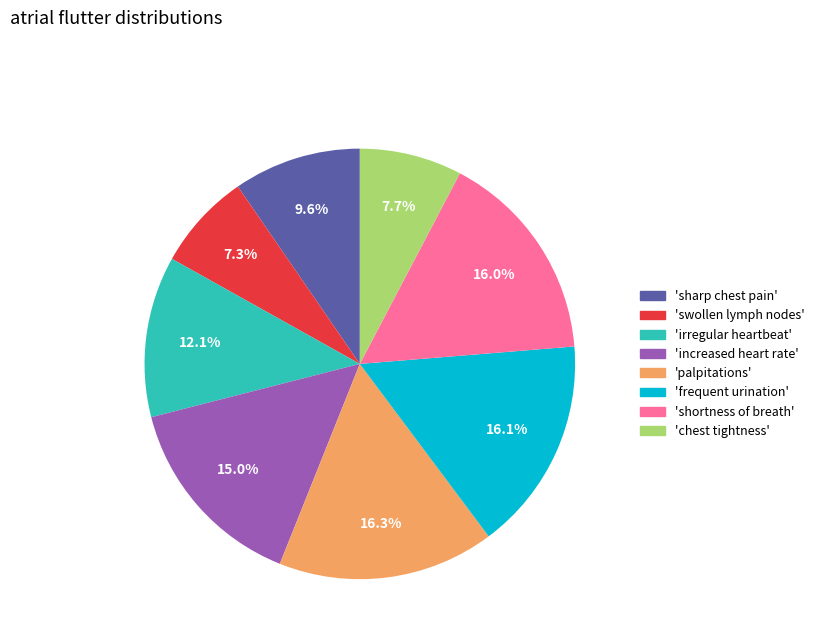

Count the number of slices in the pie.

8